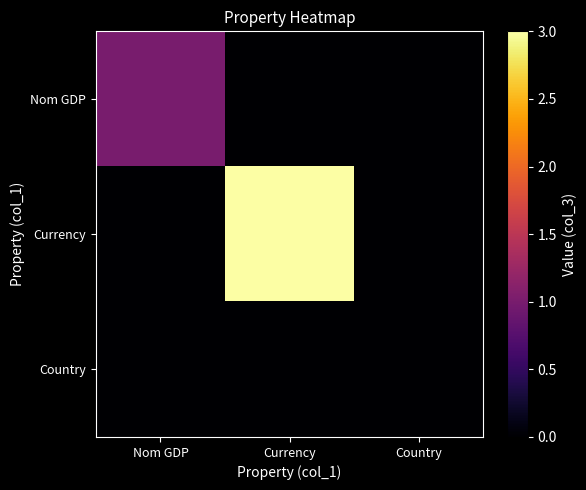

How many data points does each series have?

3